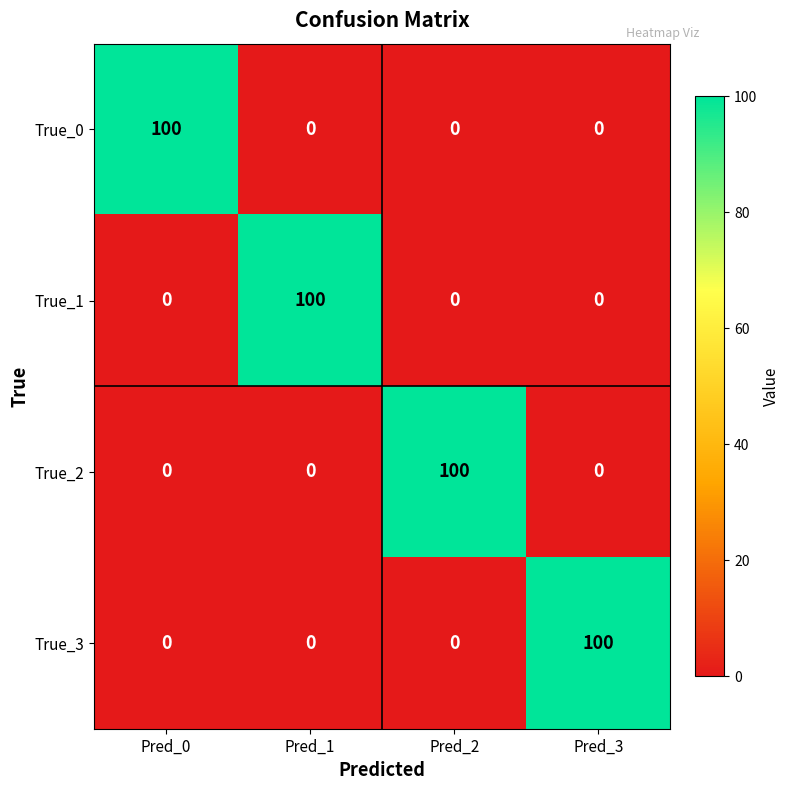

Count the True_2 values in the range 0 to 100.

4